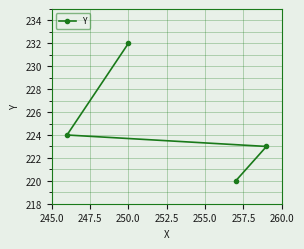

What is the difference between the maximum and minimum values?

12